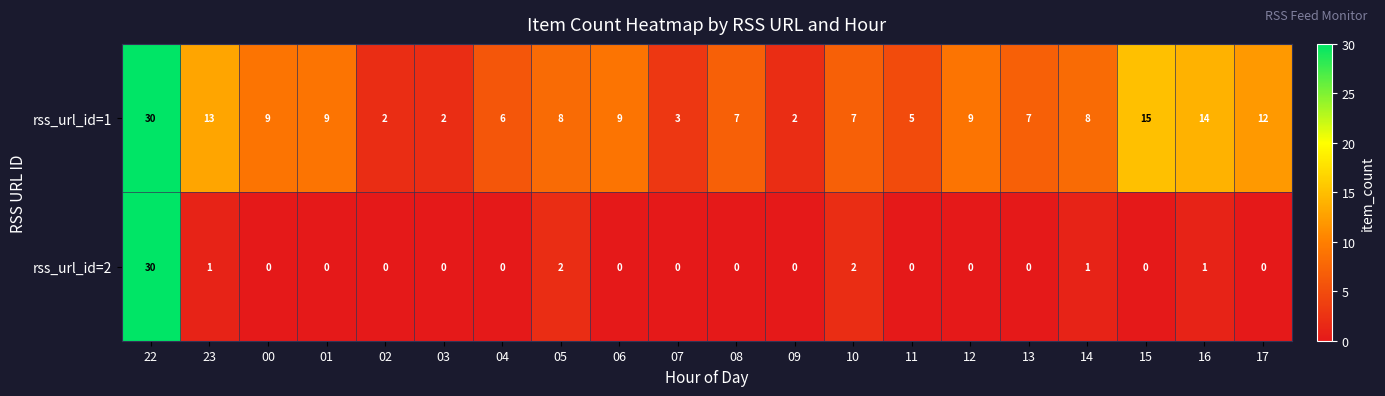

Count the number of categories in the chart.

20